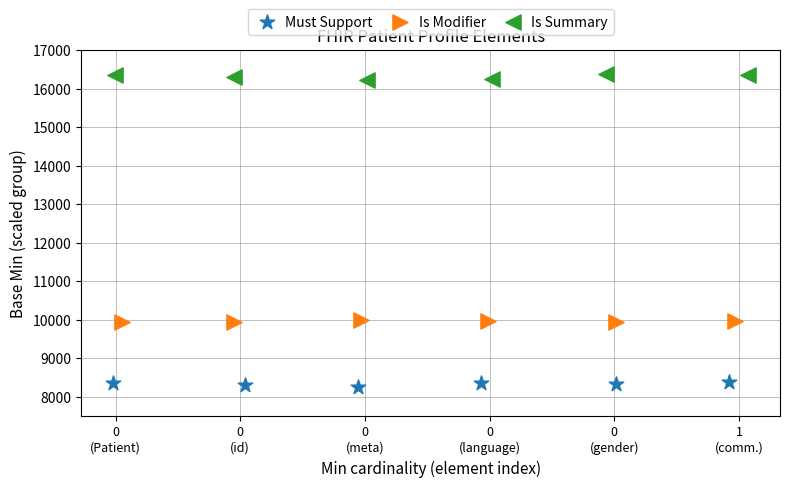

What are all the series names shown in the legend?

Must Support, Is Modifier, Is Summary